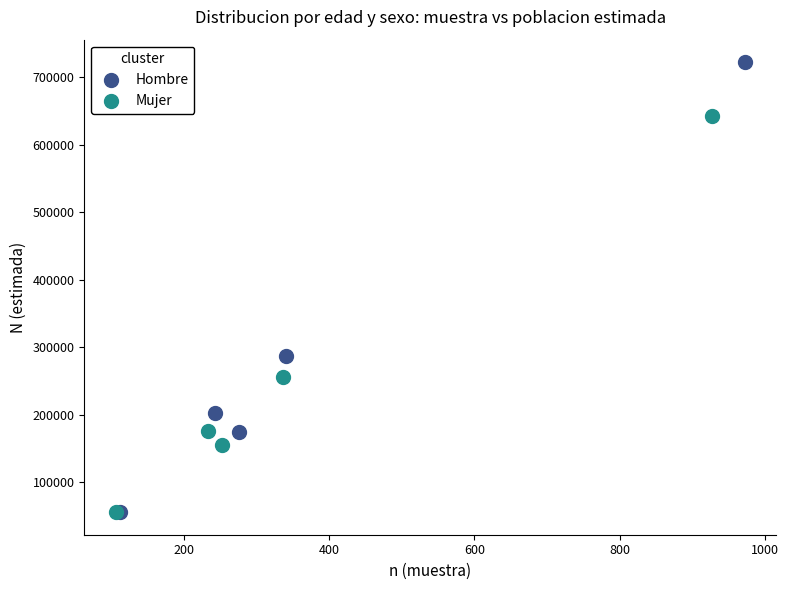

Which series reaches the maximum Y coordinate?

Hombre